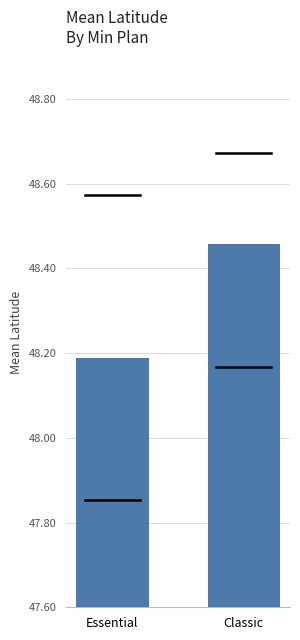

How many categories are shown in the chart?

2